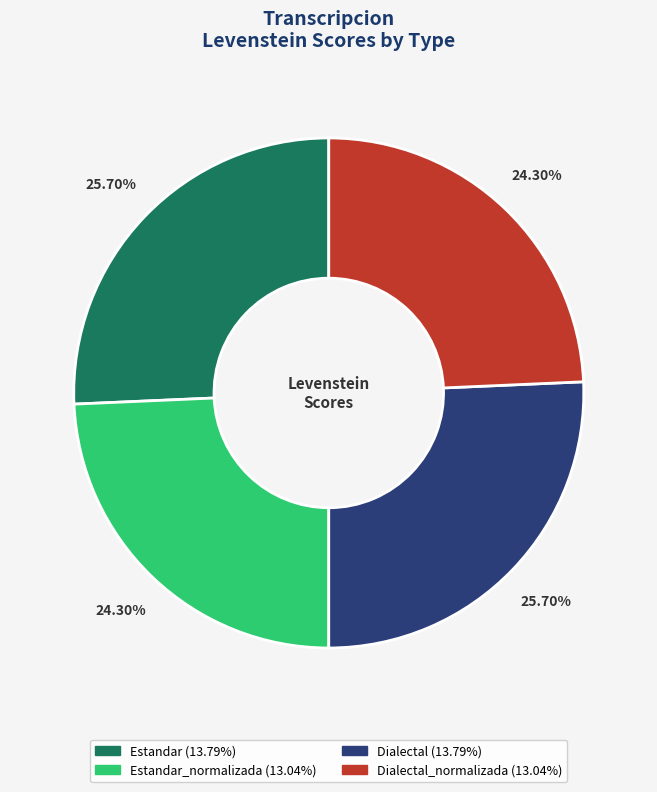

Is there any slice that represents more than half of the pie?

No